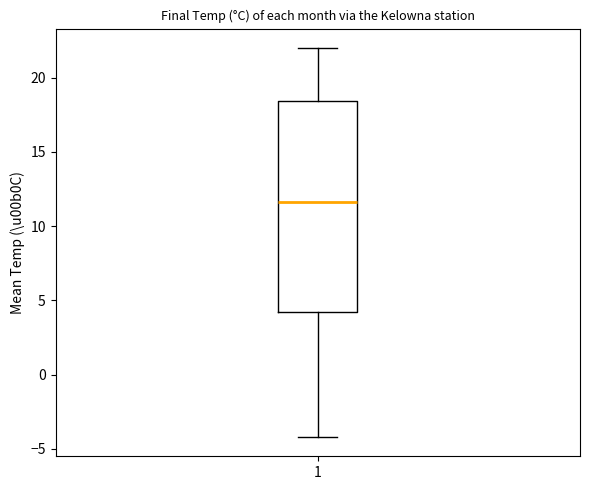

Read this box plot against the y-axis: the position of the median line, the range covered by the box, and the ends of both whiskers. The values are not printed on the chart, so give them approximately, as read against the axis.

median 11.5, box 4.0 to 18.5, whiskers -4.0 to 22.0